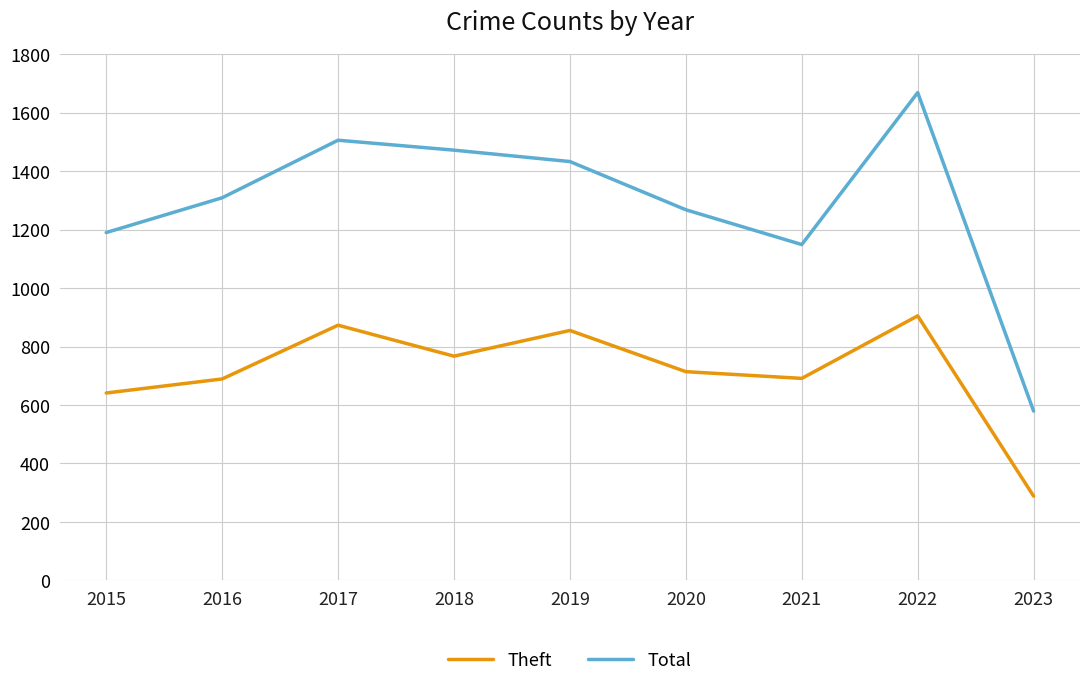

At which category is the sum across all series the highest?

2022